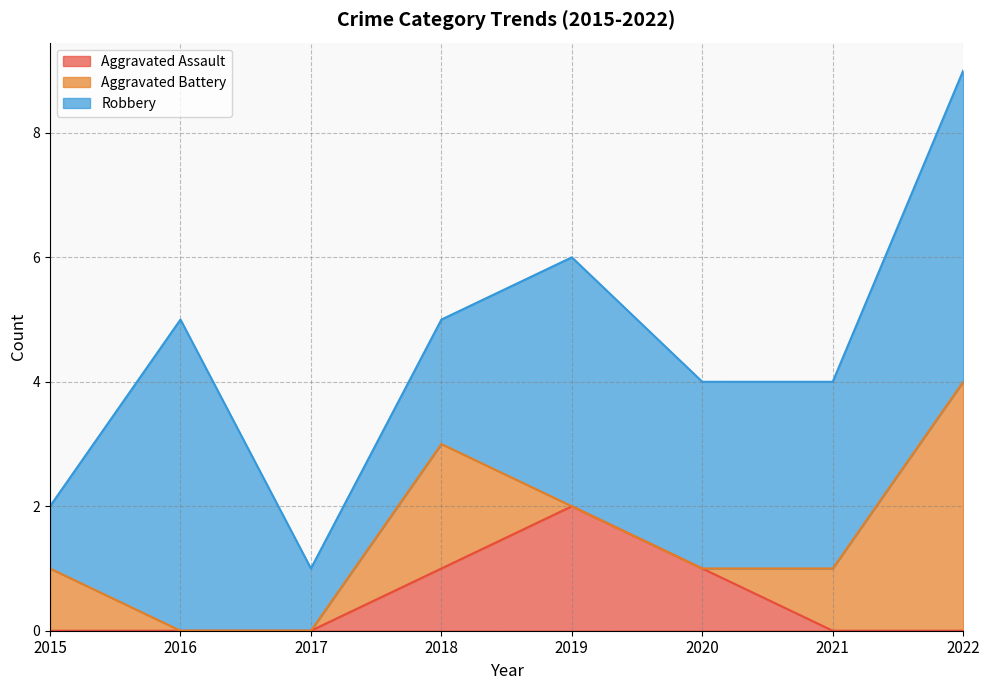

Which series has the largest range (max minus min)?

Aggravated Battery